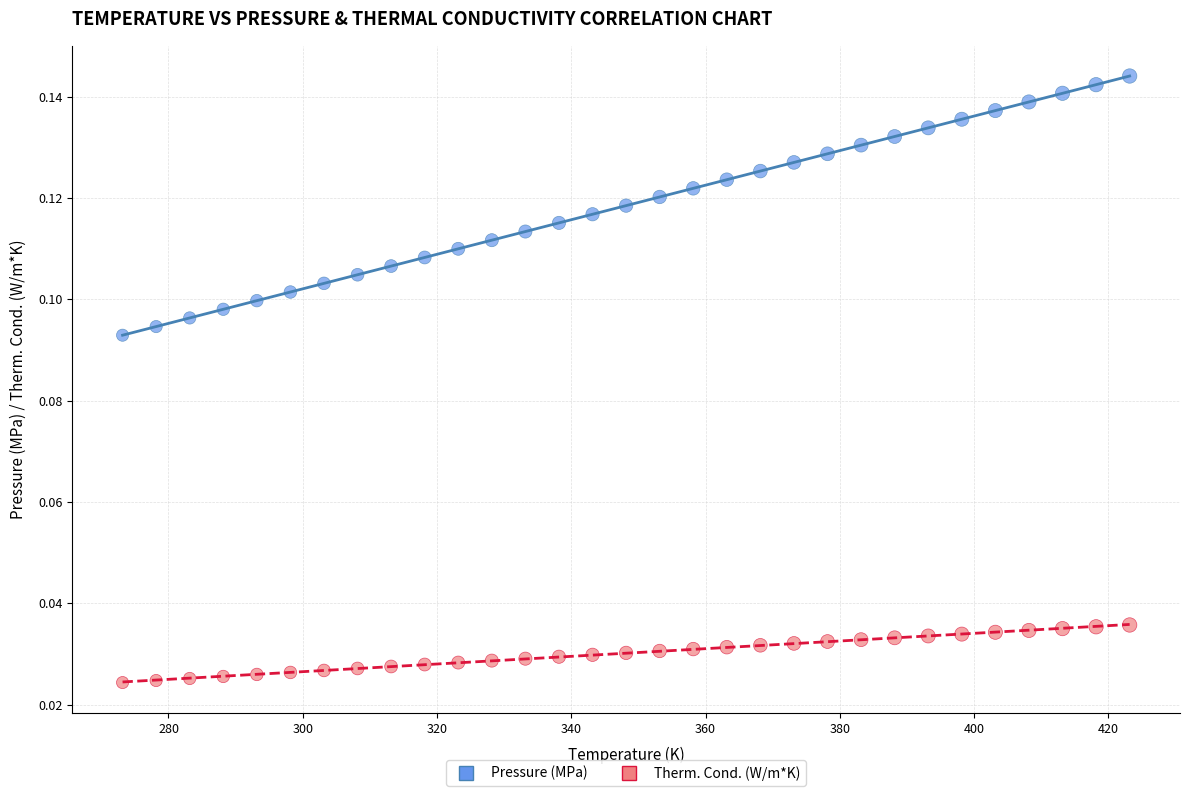

Which series contains the lowest Y value?

Therm. Cond. (W/m*K)